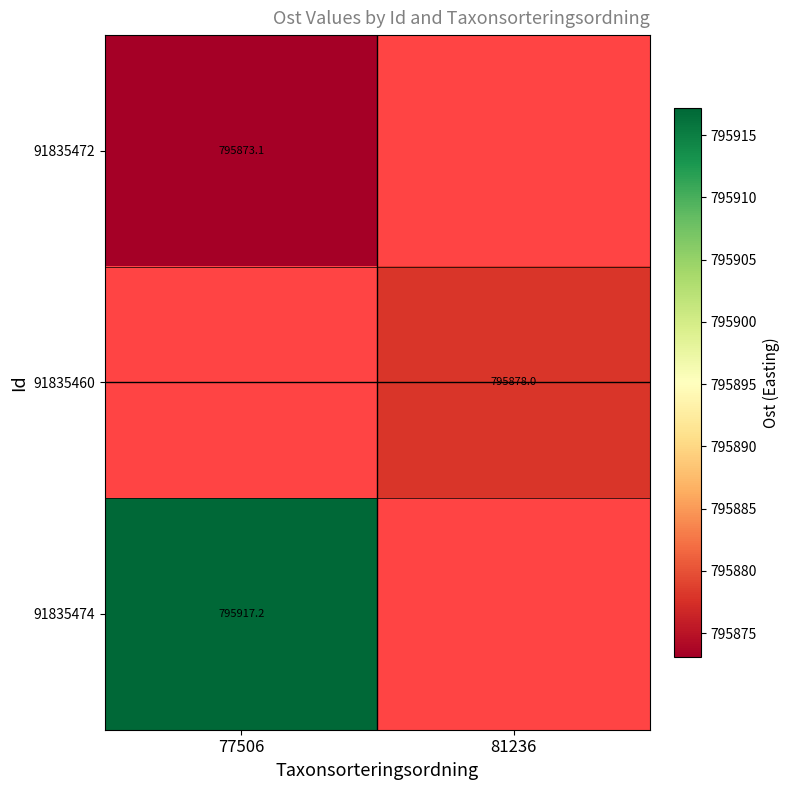

At which label is 91835472 closest to 795873?

77506